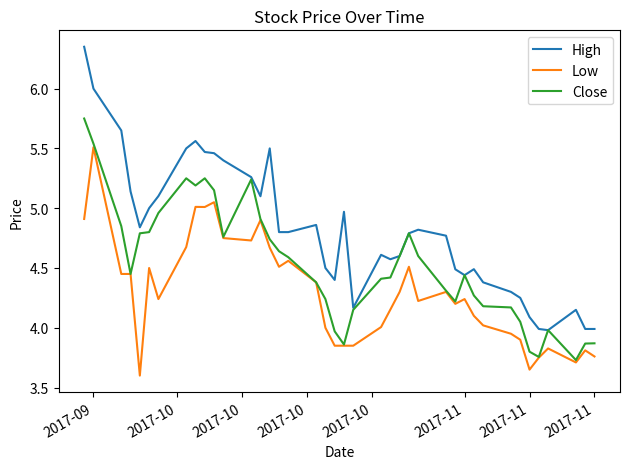

Rank the series by their maximum value, from lowest to highest.

Low, Close, High